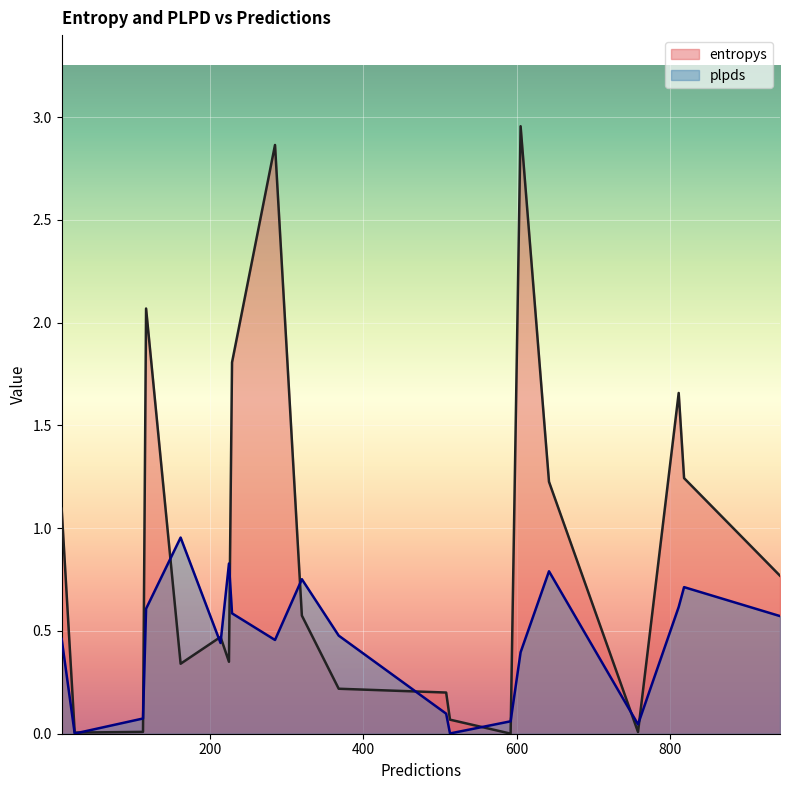

List the labels in order of entropys value, smallest first.

592, 24, 758, 113, 513, 508, 368, 162, 225, 214, 320, 943, 7, 642, 818, 811, 229, 117, 285, 605